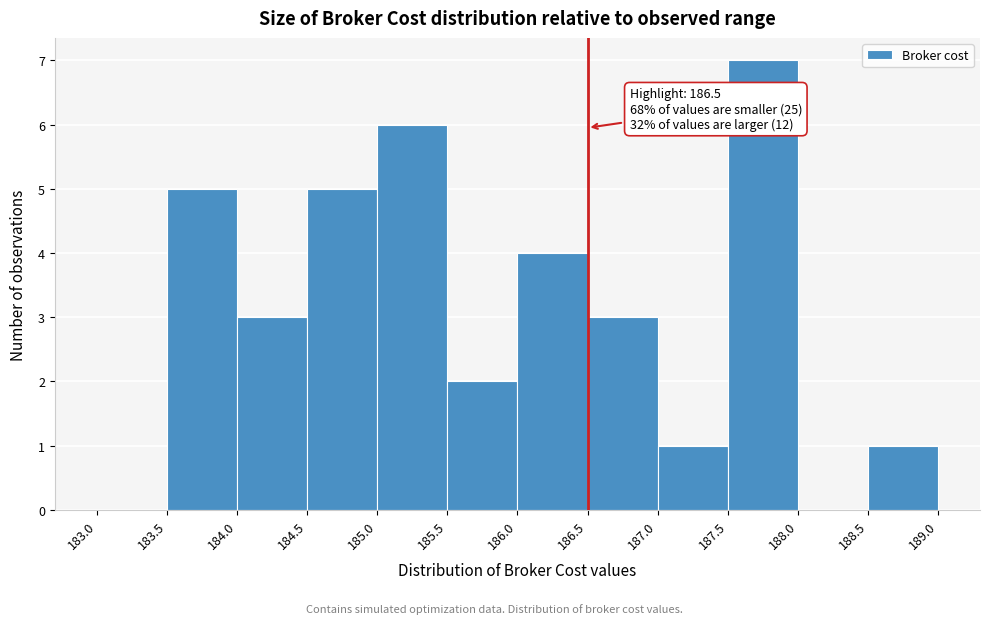

Which range on the x-axis has the tallest bar?

187.5 to 188.0